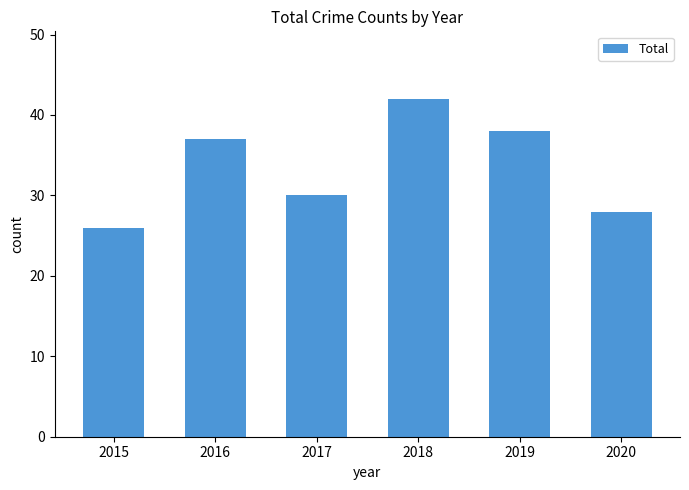

What value does the data have at 2019, to the nearest 5?

40